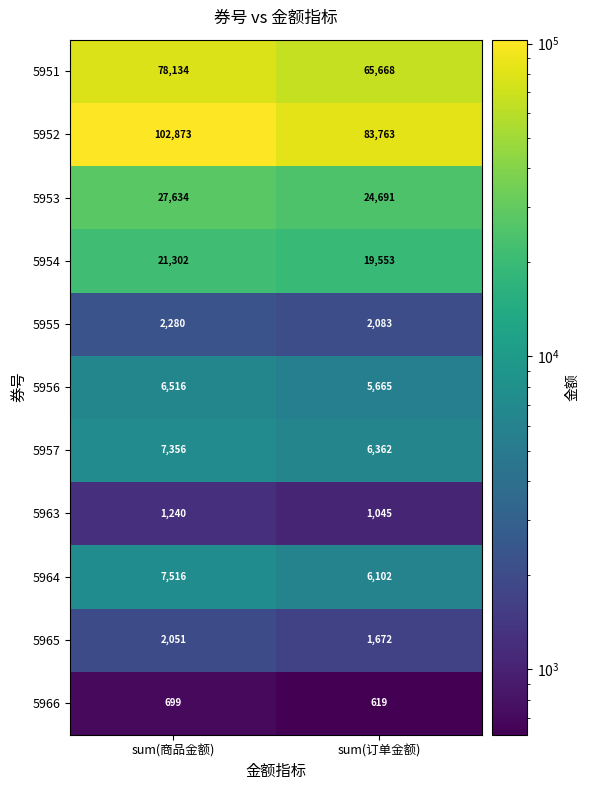

At which label does 5956 reach its peak?

sum(商品金额)